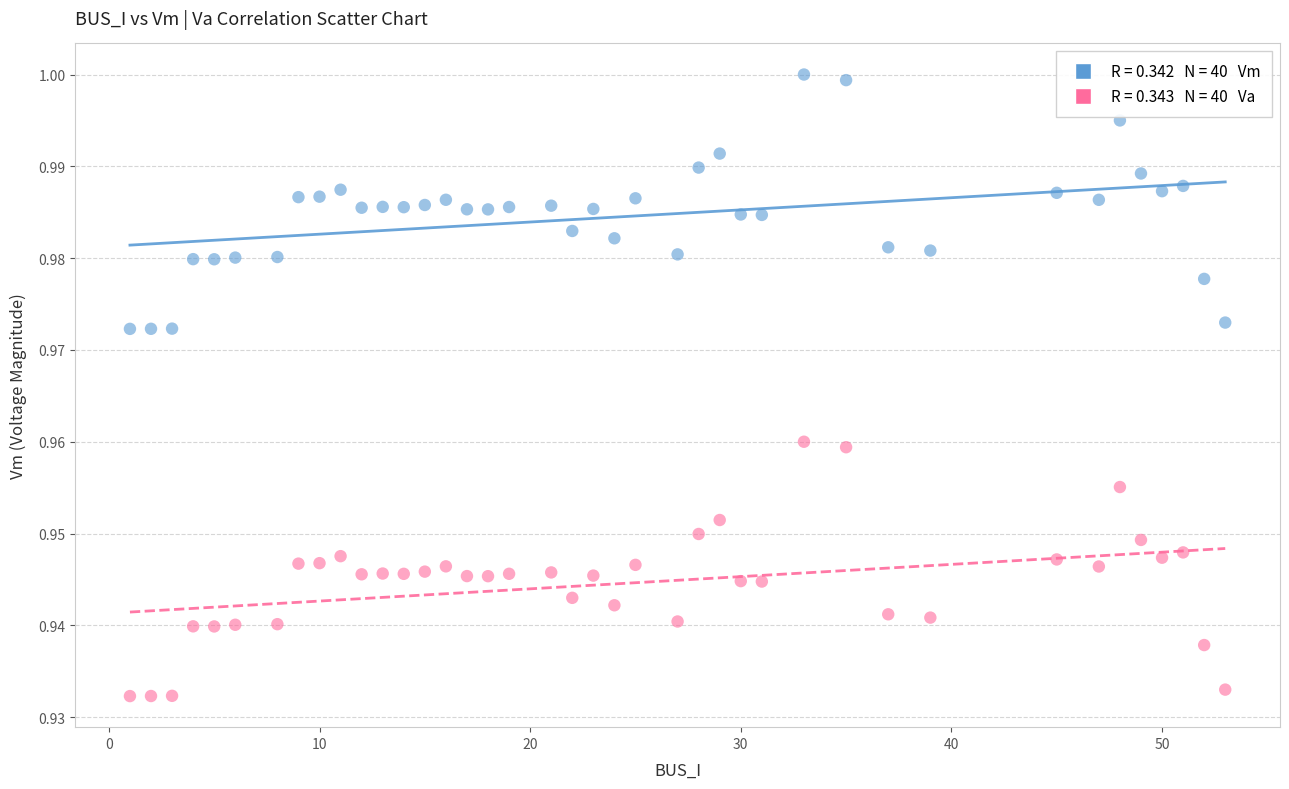

Across all data points, what is the range of X values (max minus min)?

52.0